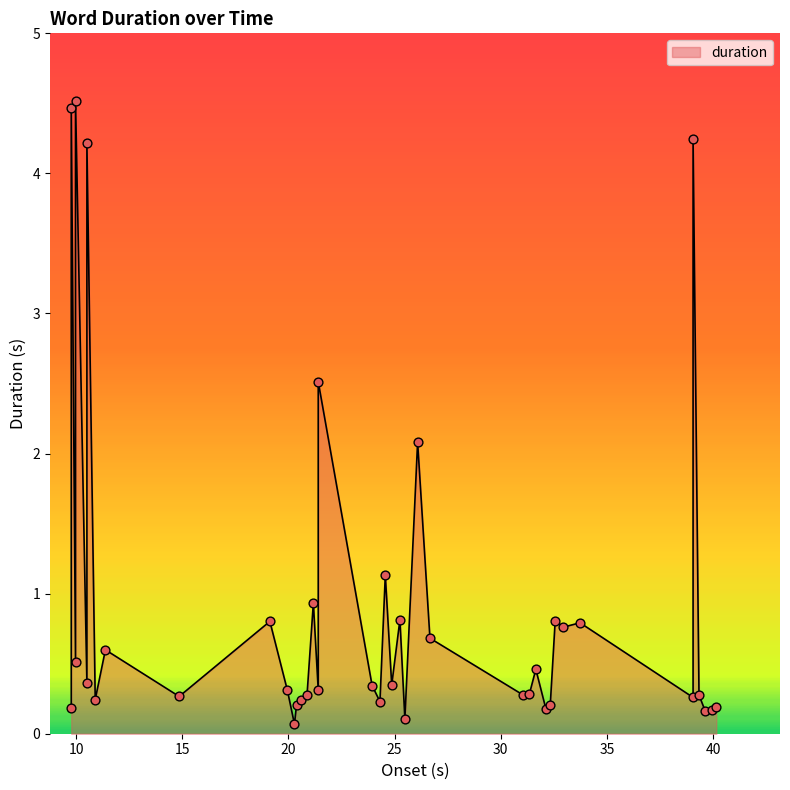

Which has a higher value, 26.665 or 25.484?

26.665